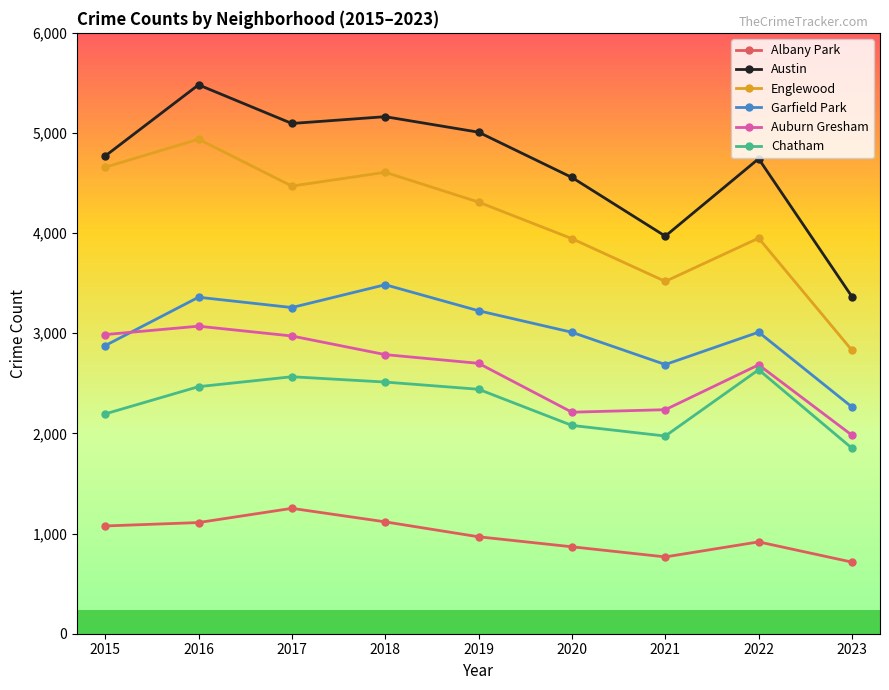

At which label does Chatham reach its peak?

2022